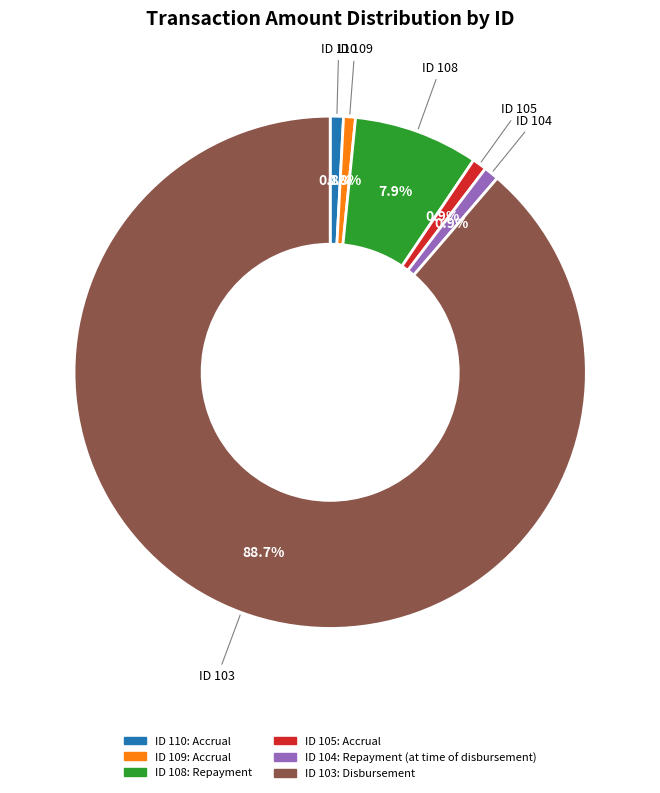

Does any single category account for the majority?

Yes